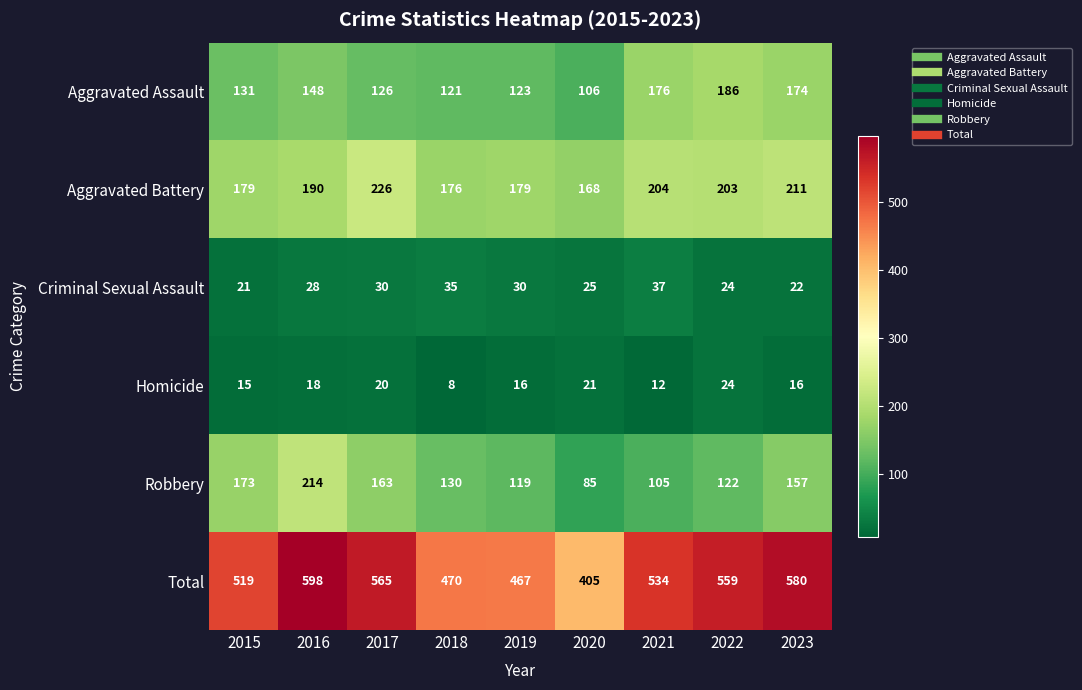

At which category is the sum across all series the highest?

2016